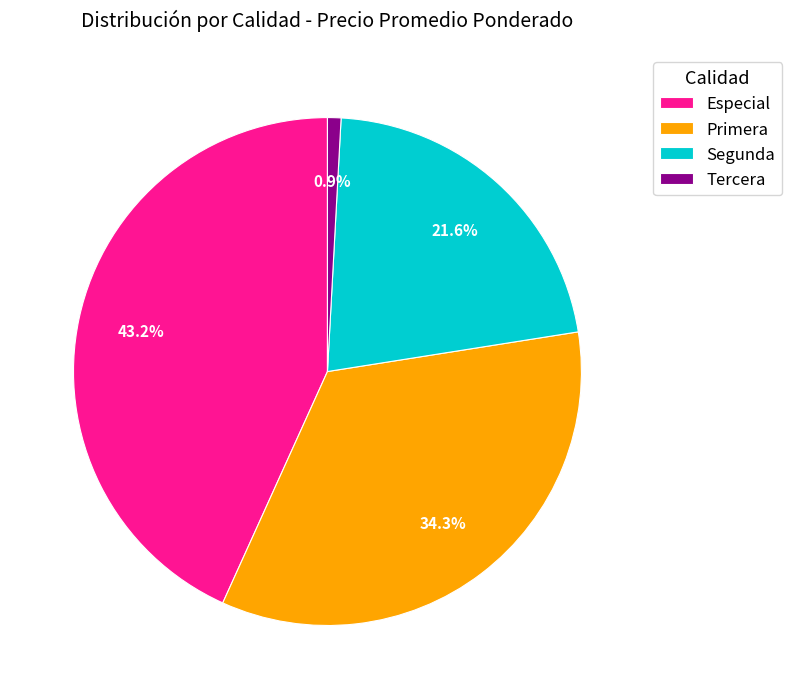

To the nearest percent, what is the difference between the largest and smallest slice percentages?

42%